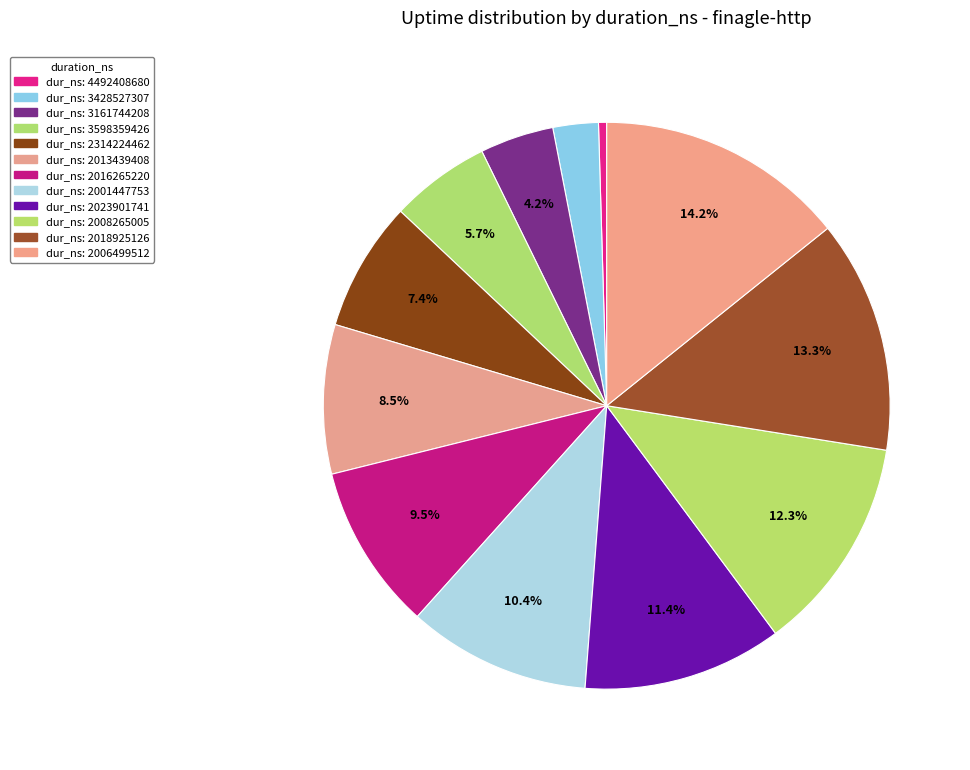

How many segments does this pie chart have?

12